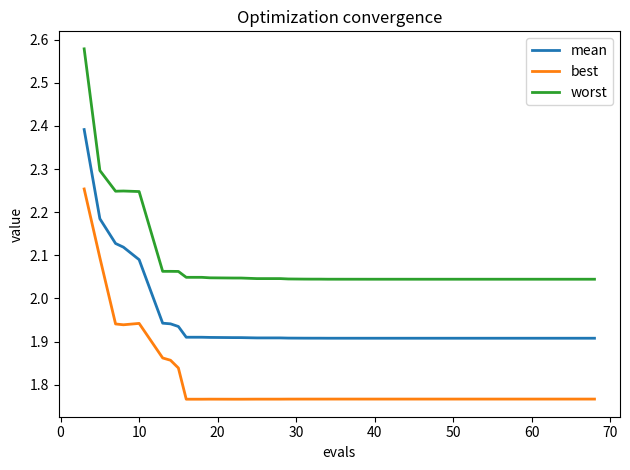

True or false: mean and best cross at least once.

False